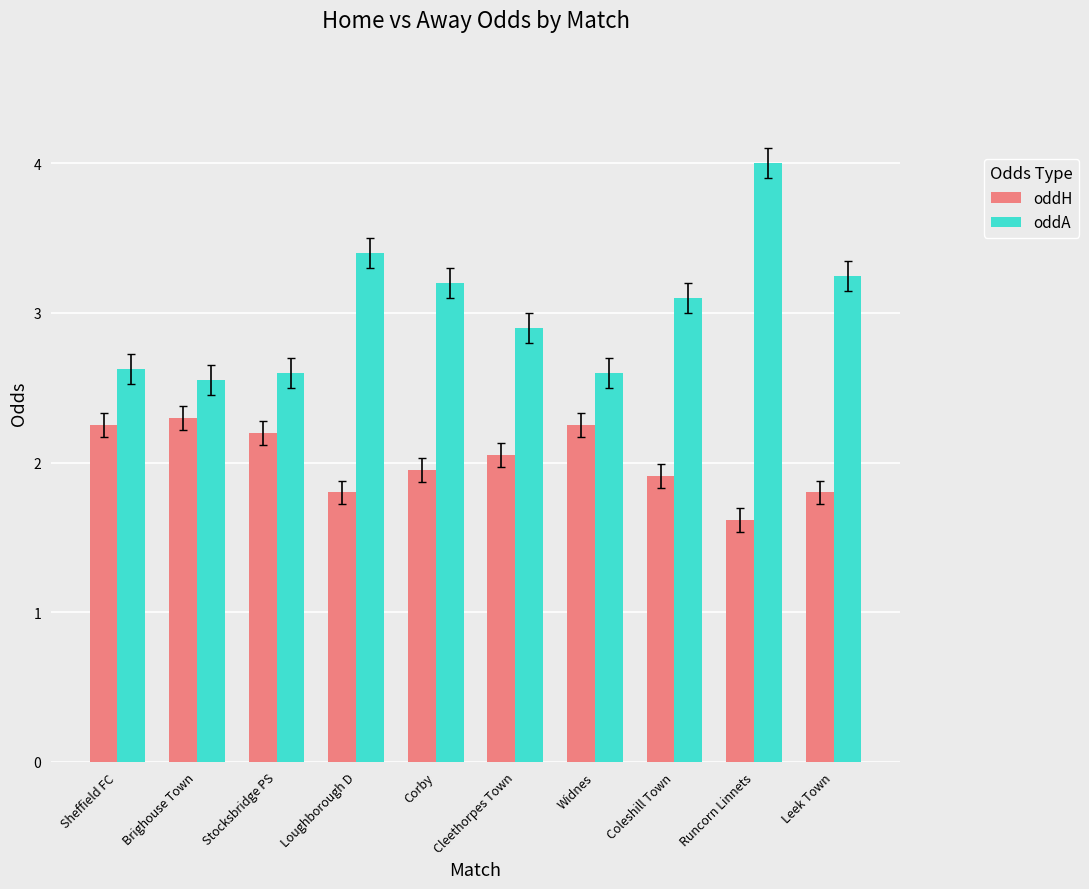

How many values in the oddA series are below 3?

5